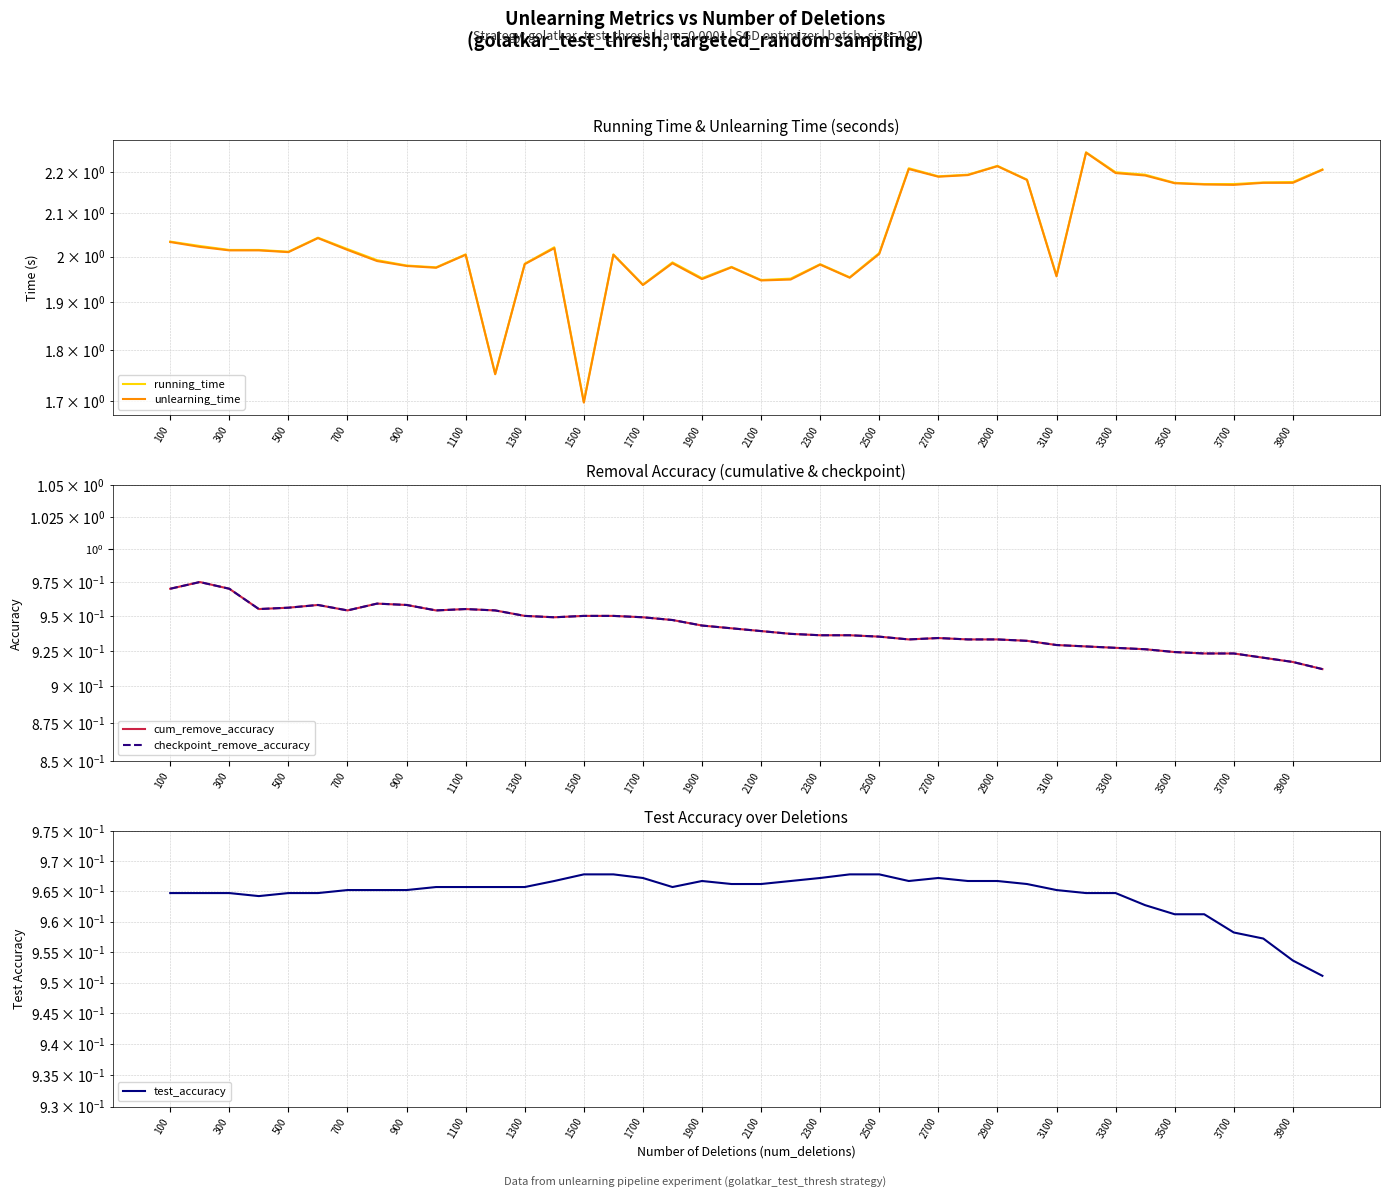

What is the sum of all checkpoint_remove_accuracy values?

37.7